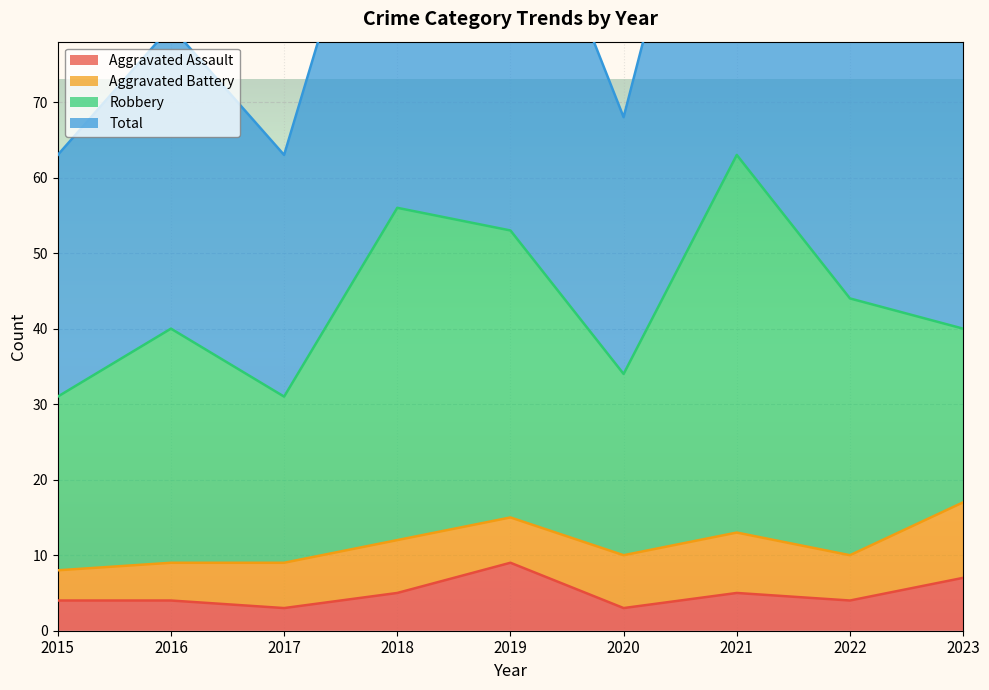

The value of Aggravated Assault at 2015 is 4. True or false?

True